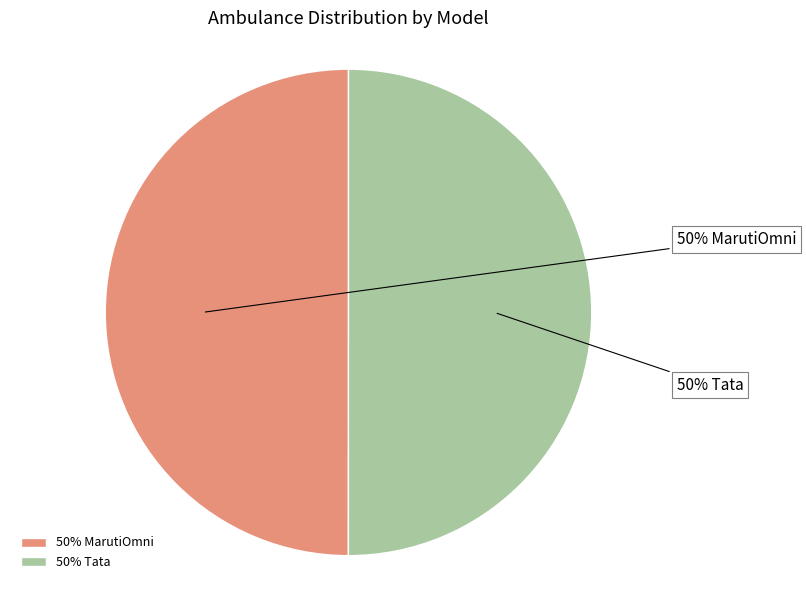

Is the sum of 50% MarutiOmni and 50% Tata greater than half?

Yes